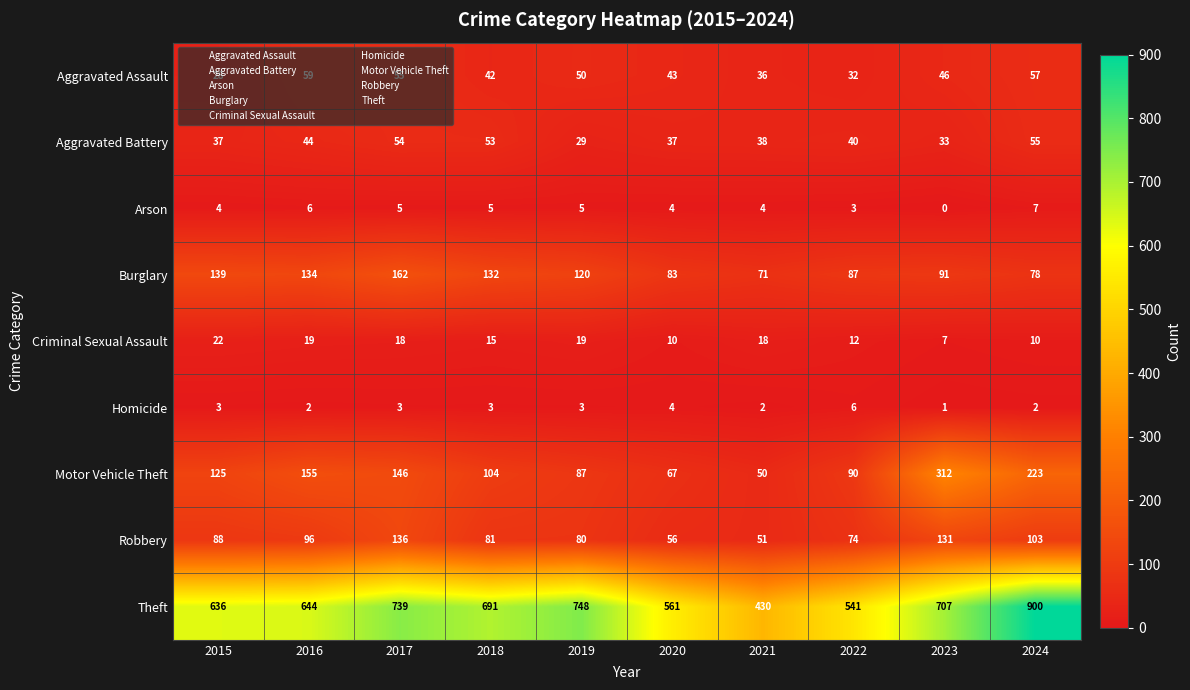

Which series has the largest range (max minus min)?

Theft